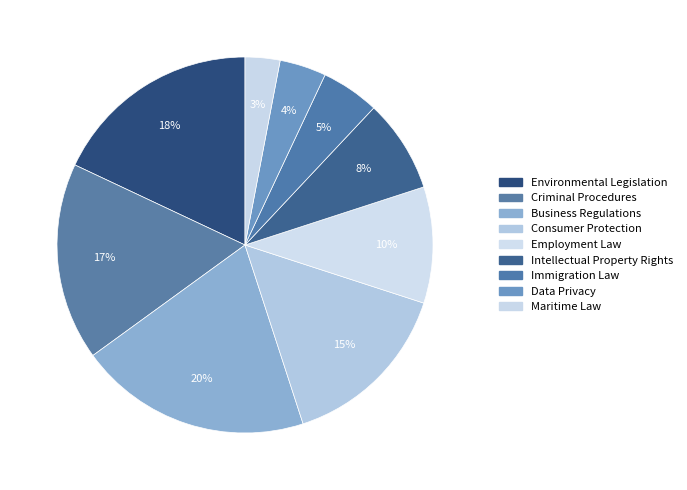

How many slices are in this pie chart?

9